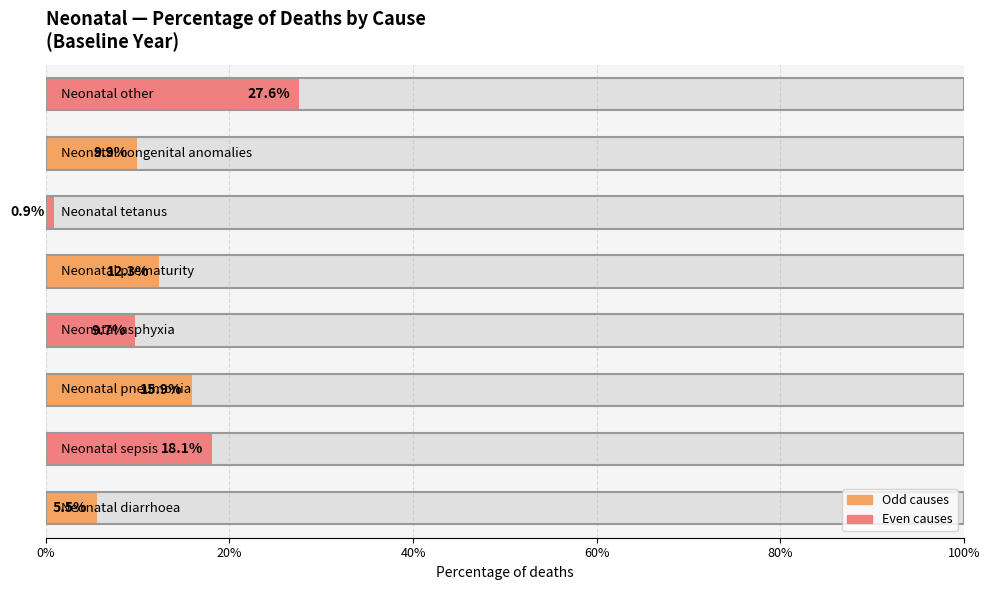

What is the average value?

0.1